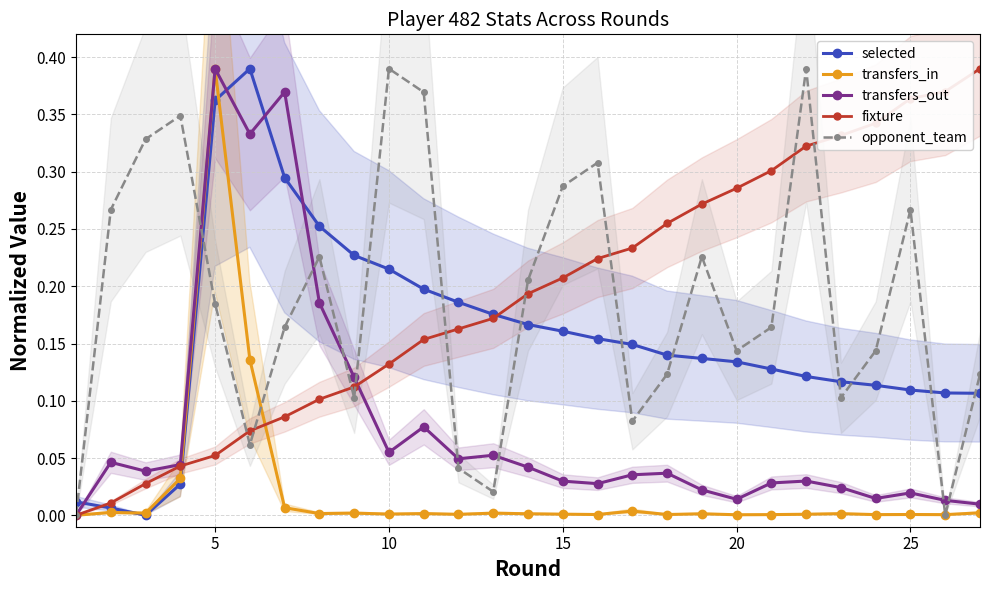

What are all the series names shown in the legend?

selected, transfers_in, transfers_out, fixture, opponent_team